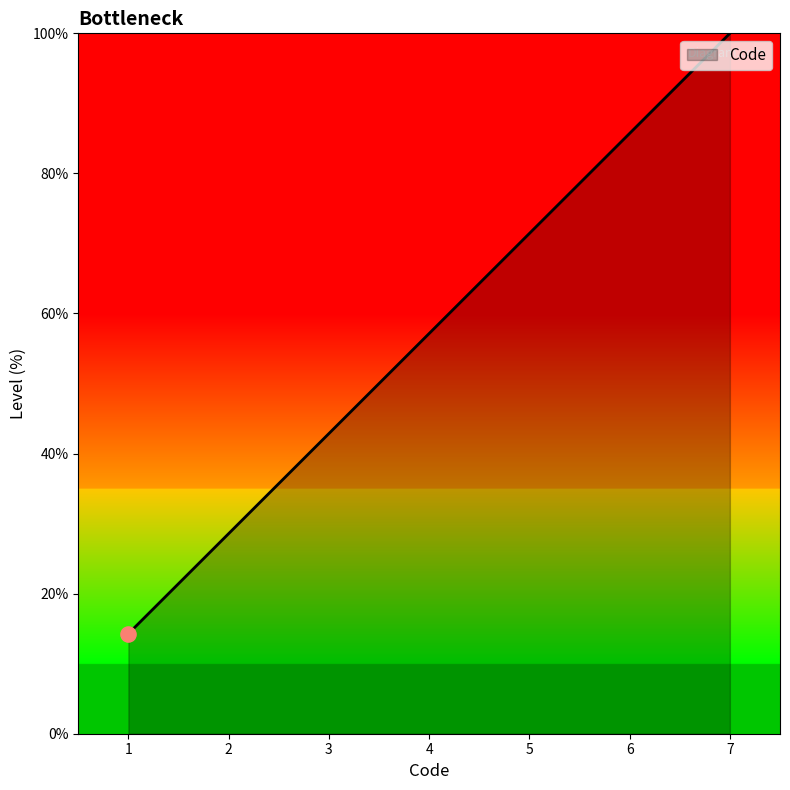

What is the change in value from 2 to 4?

+28.6